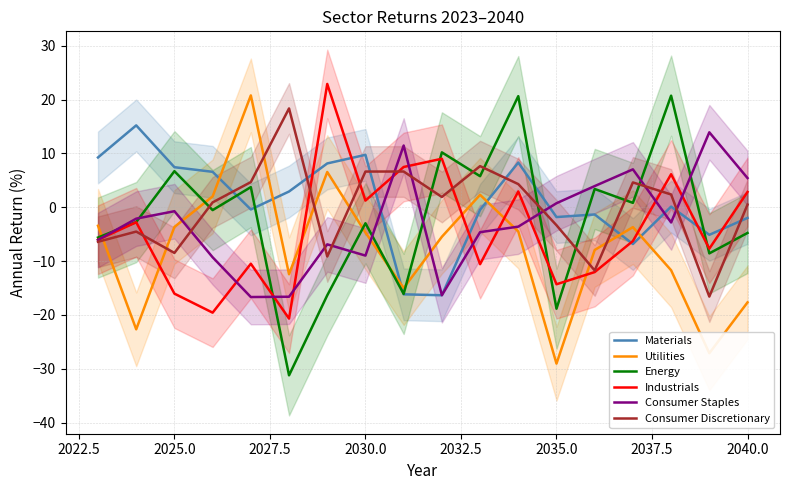

At how many categories does at least one series exceed -27?

18